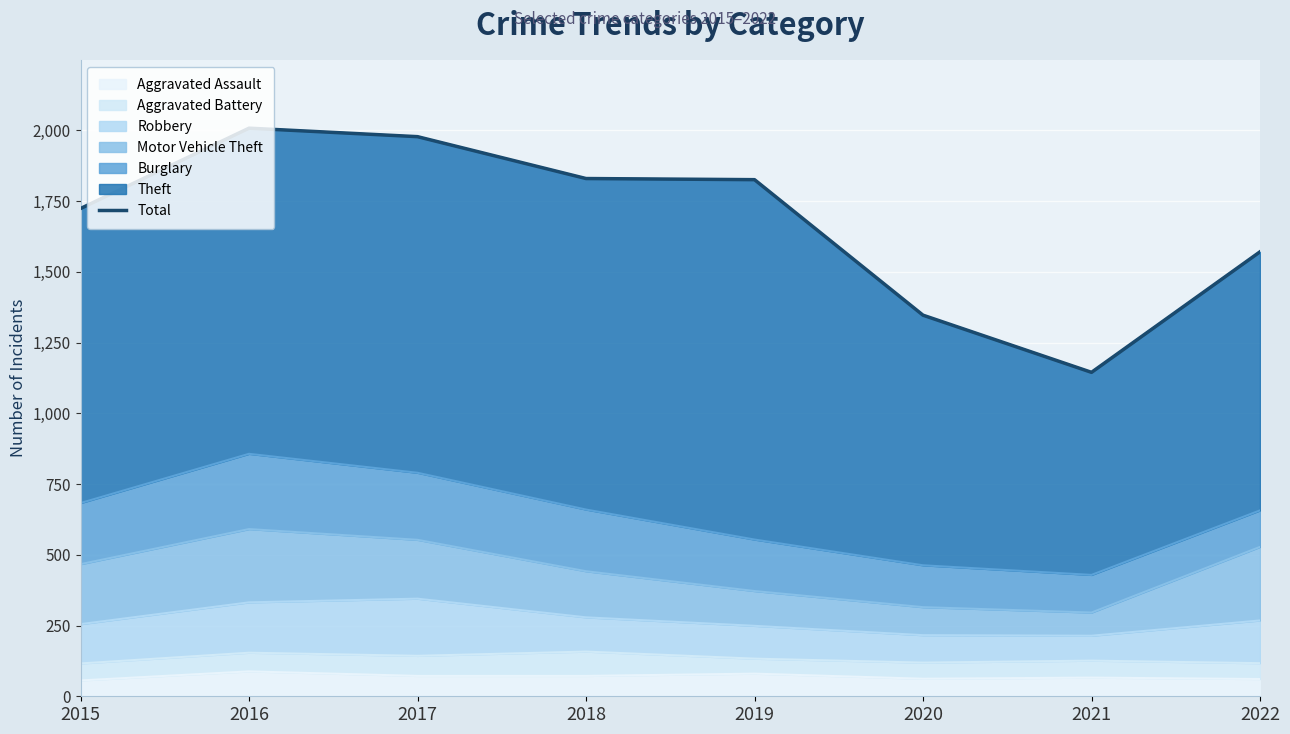

The value at 2016 is 2008. True or false?

True